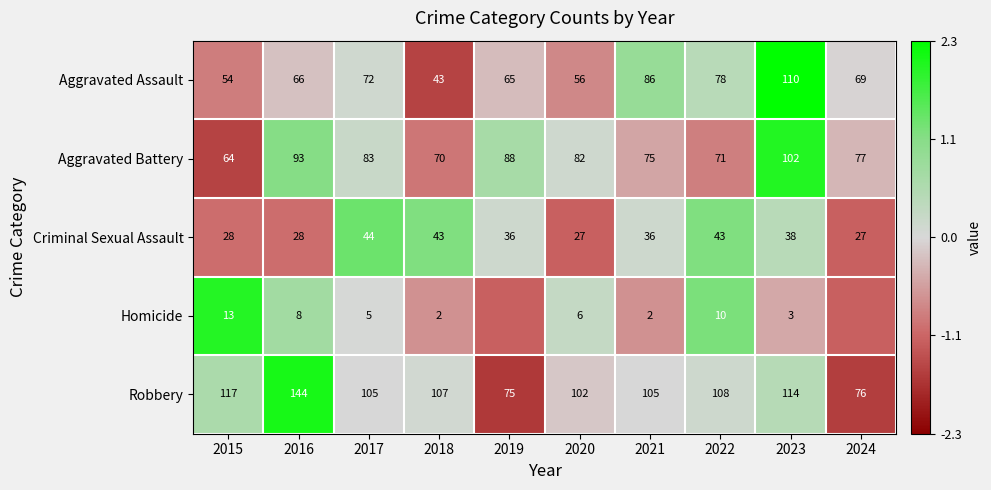

Which category has the lowest value in the Robbery series?

2019